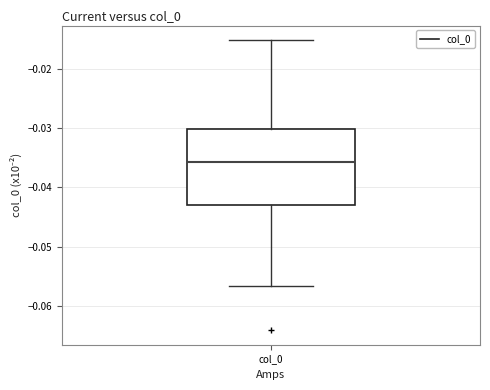

Read this box plot against the y-axis: the position of the median line, the range covered by the box, and the ends of both whiskers. The values are not printed on the chart, so give them approximately, as read against the axis.

median -0.036, box -0.043 to -0.030, whiskers -0.057 to -0.015